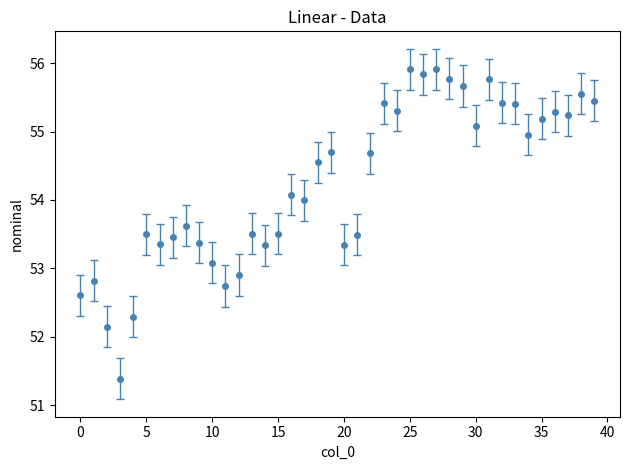

What is the difference between the second highest and minimum values?

4.5